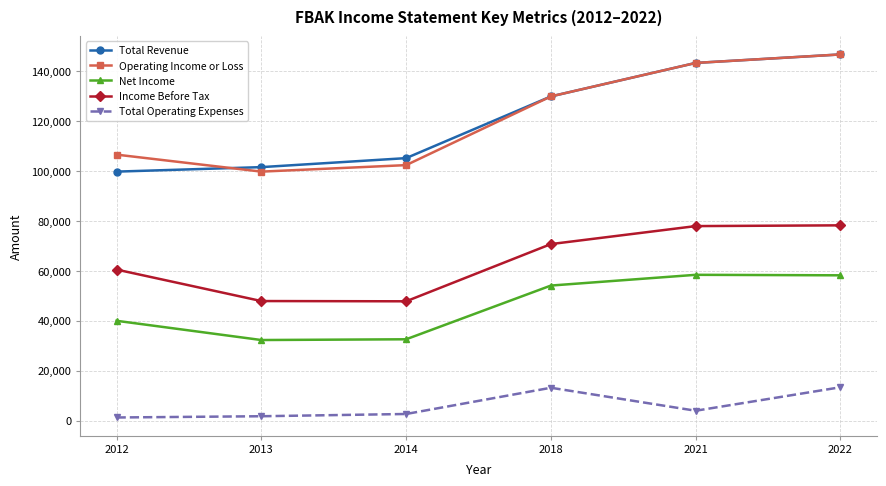

At which category does Operating Income or Loss reach its first local valley?

2013